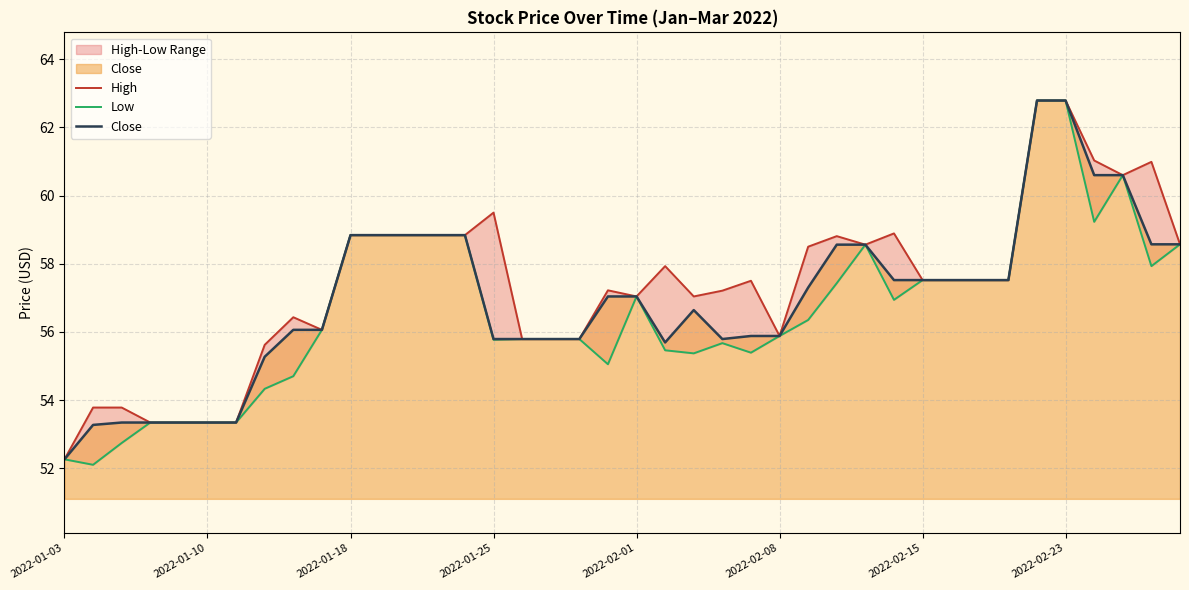

What is the highest value of the Close series?

62.8